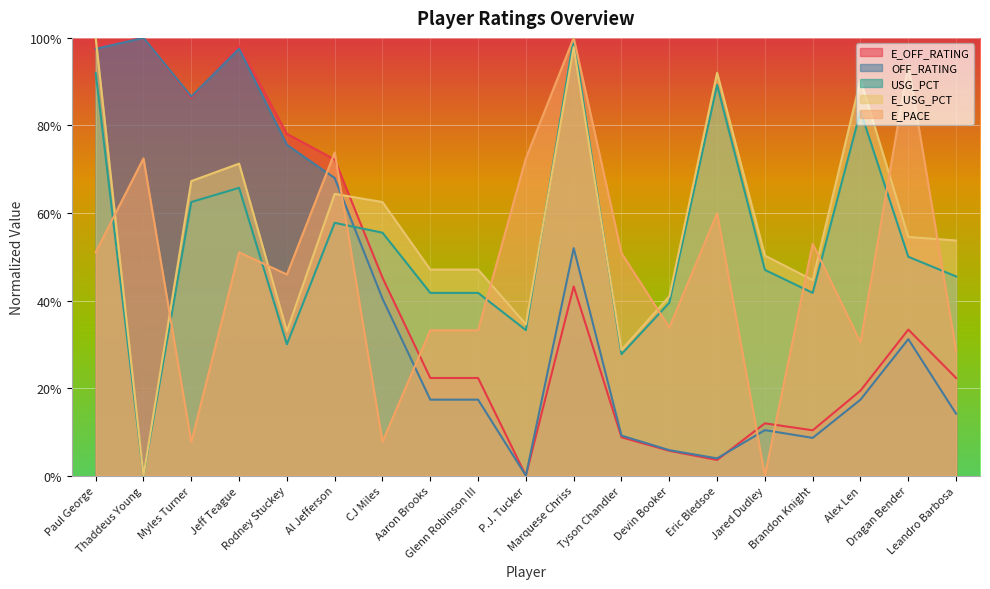

Which series has the largest total across all categories?

E_USG_PCT